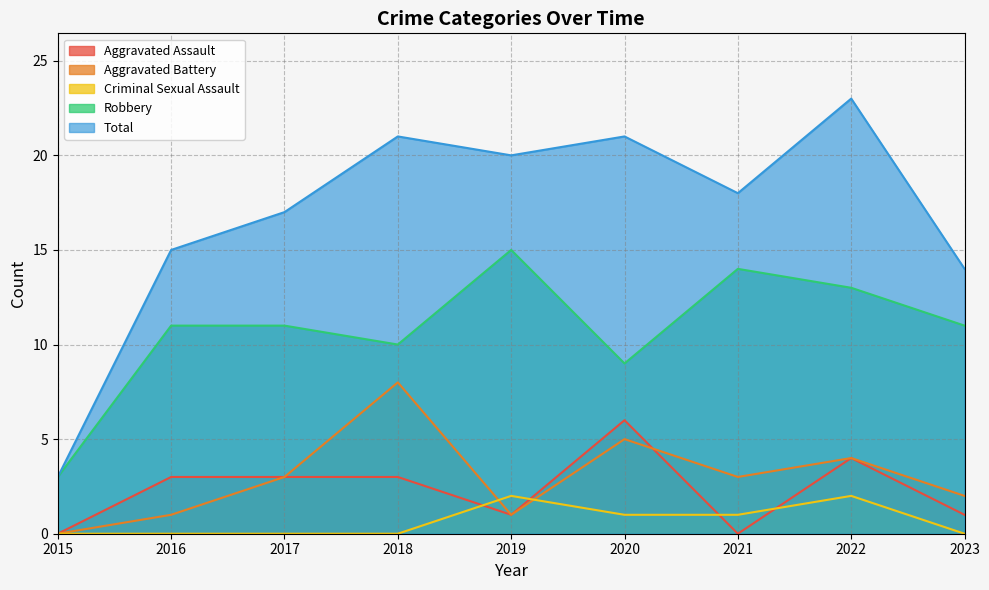

How many Criminal Sexual Assault values are between 0 and 1?

7